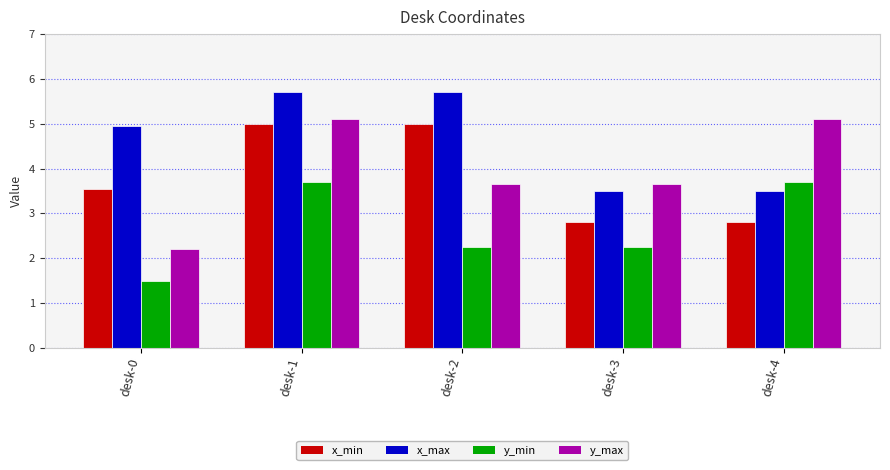

Where does the x_max series first go above 4?

desk-0